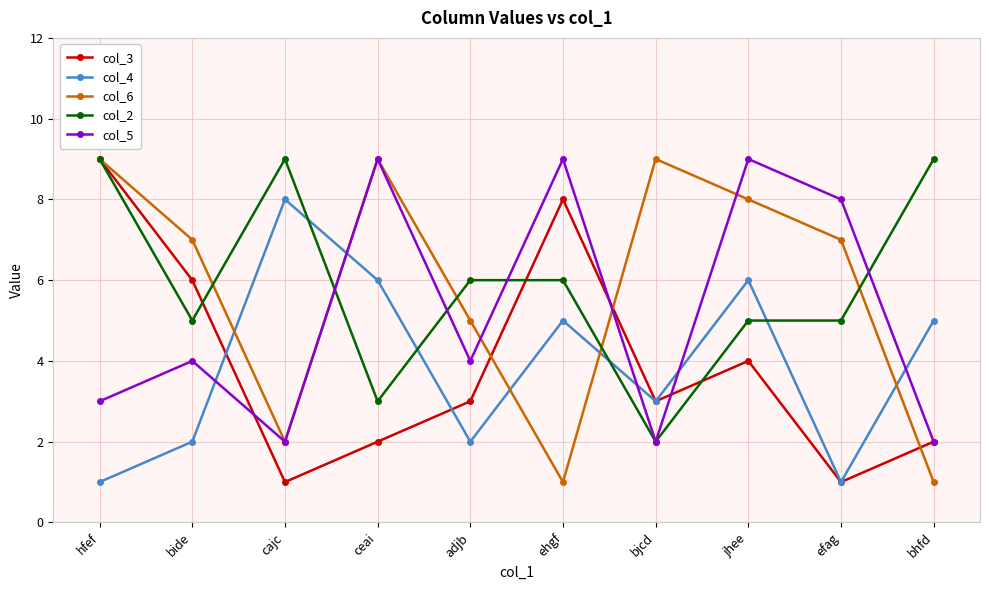

Which series changed the most between bide and jhee?

col_5